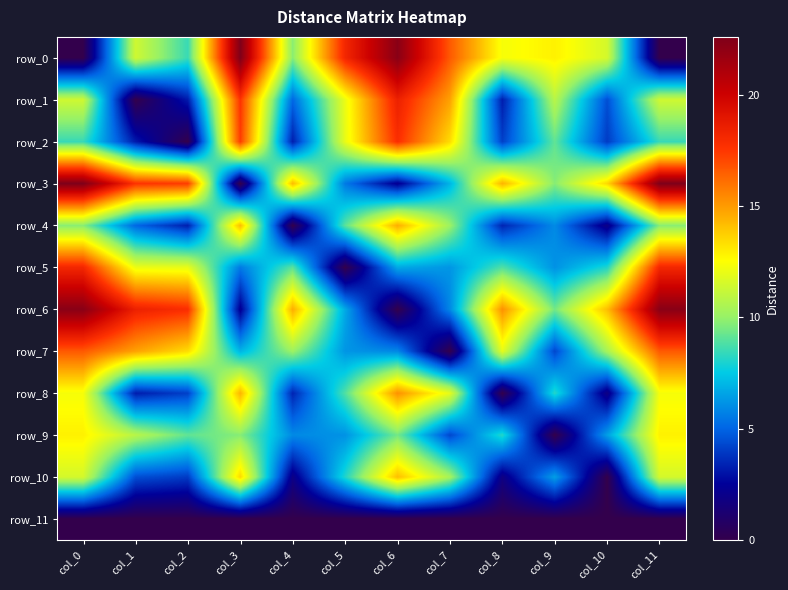

How many series are shown in this chart?

12